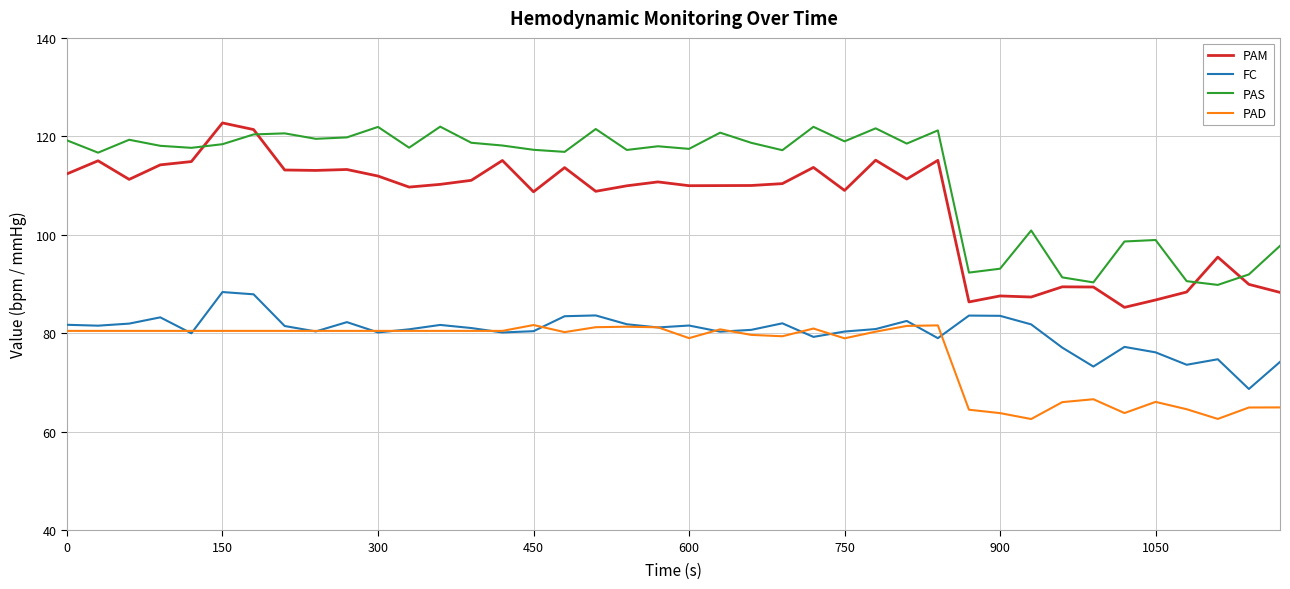

What is the minimum value for FC?

68.7